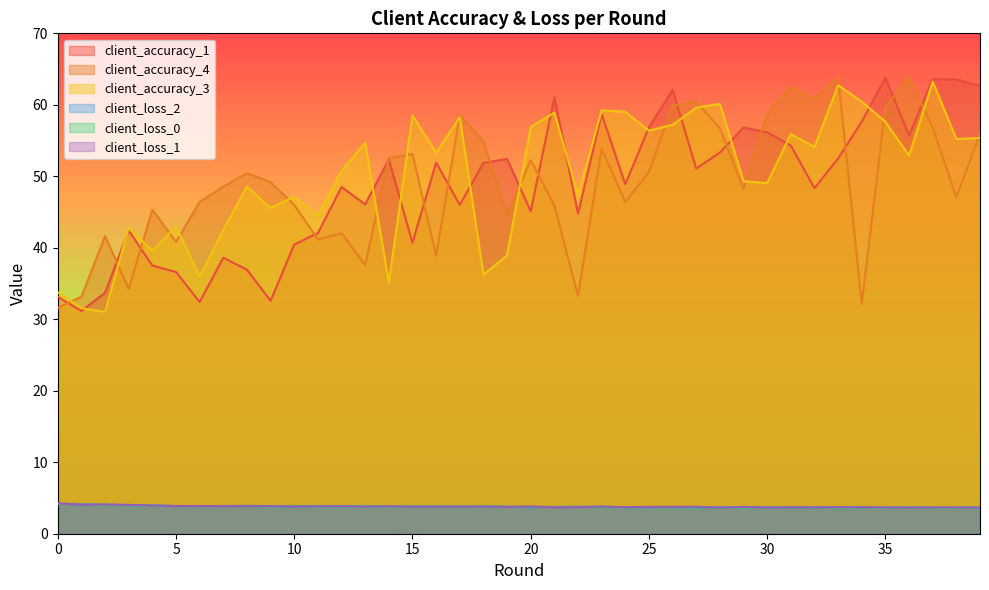

What is the sum of the client_accuracy_1 values at 24 and 13?

95.0